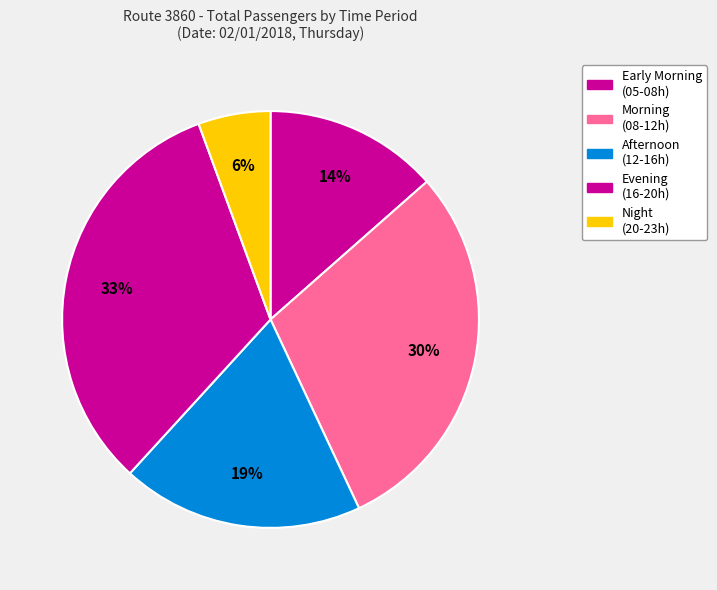

Count the number of slices in the pie.

5